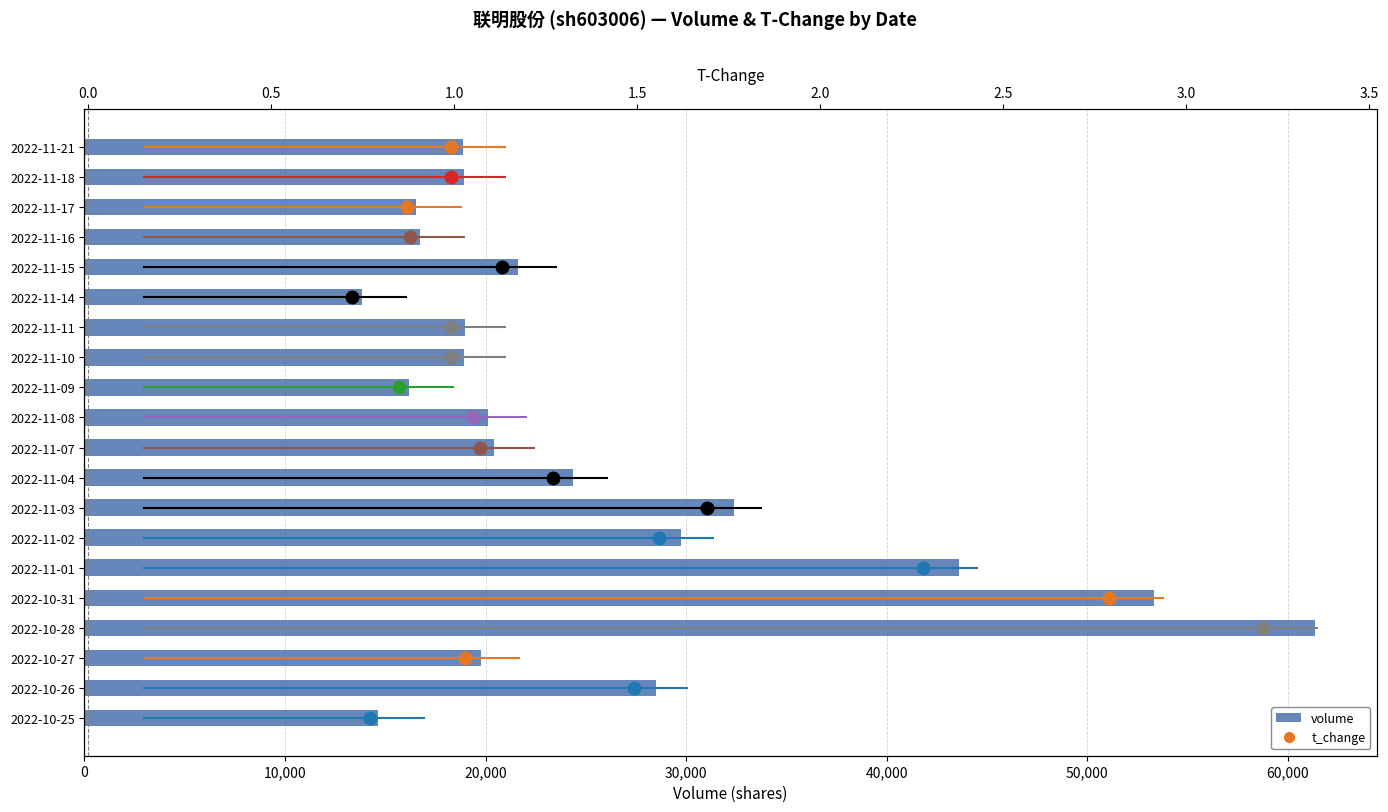

What is the average value?

25439